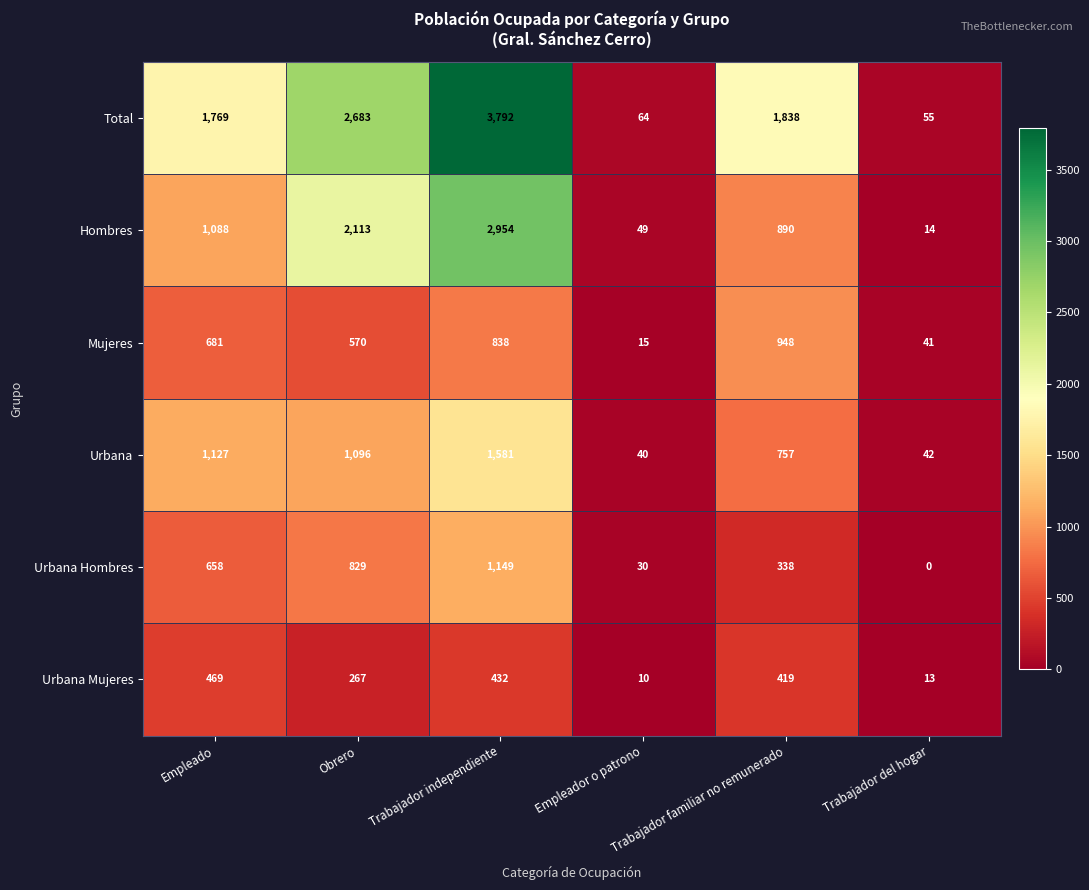

Which series has the widest spread of values?

Total